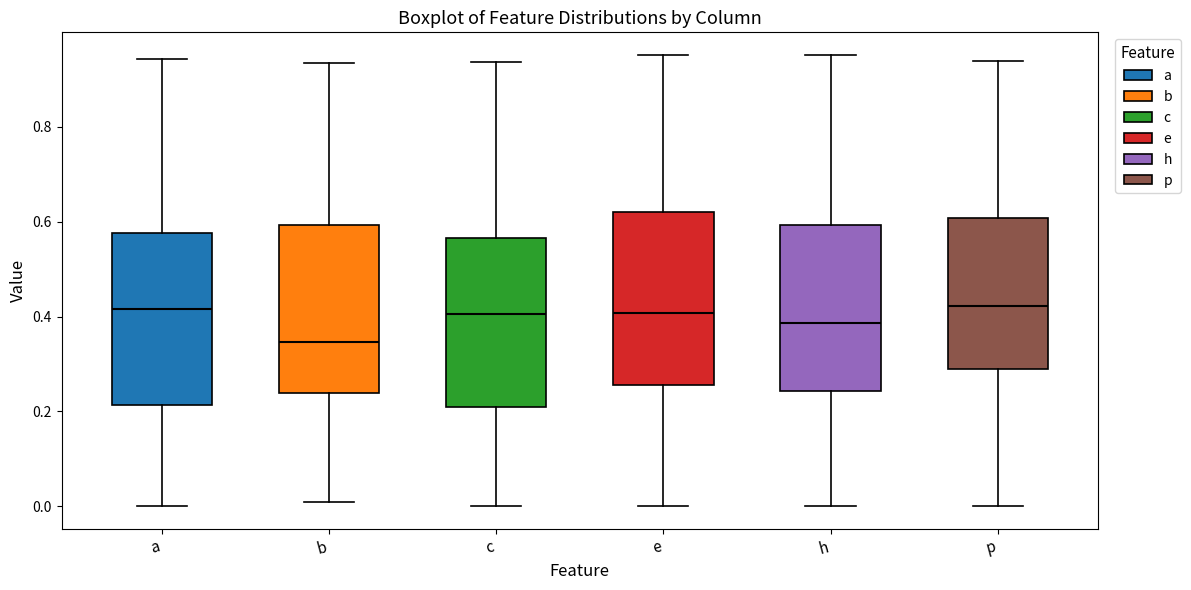

Which box's median line is the lowest?

b